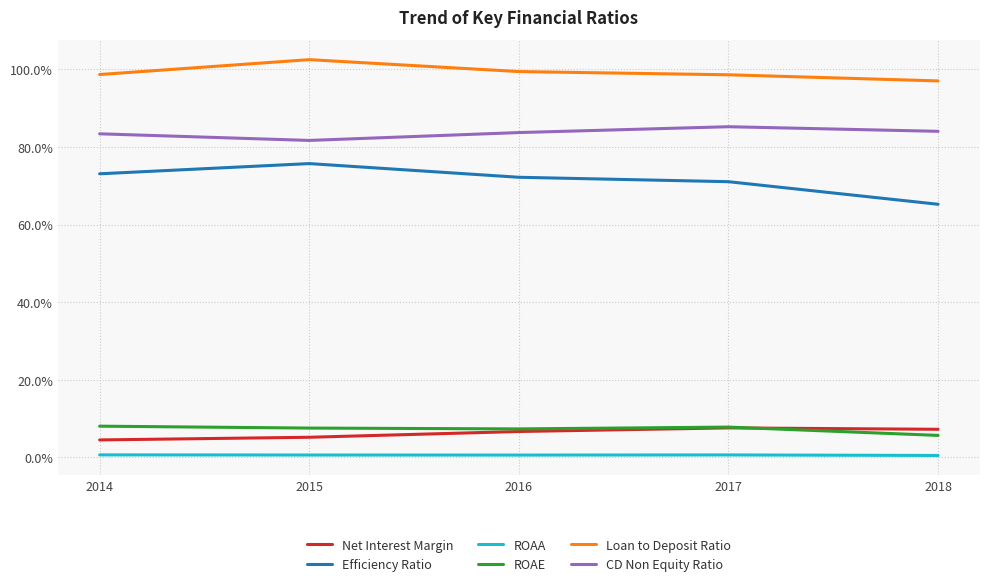

Reading left to right, what are all the values shown in this chart?

Net Interest Margin: 2014=0.0	2015=0.1	2016=0.1	2017=0.1	2018=0.1
Efficiency Ratio: 2014=0.7	2015=0.8	2016=0.7	2017=0.7	2018=0.7
ROAA: 2014=0.0	2015=0.0	2016=0.0	2017=0.0	2018=0.0
ROAE: 2014=0.1	2015=0.1	2016=0.1	2017=0.1	2018=0.1
Loan to Deposit Ratio: 2014=1.0	2015=1.0	2016=1.0	2017=1.0	2018=1.0
CD Non Equity Ratio: 2014=0.8	2015=0.8	2016=0.8	2017=0.9	2018=0.8